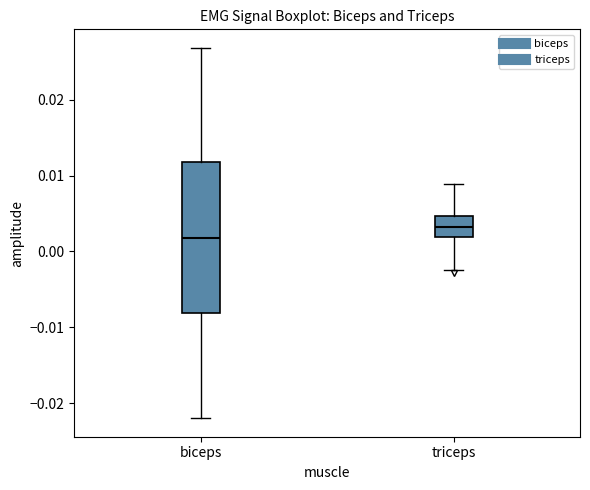

Which box's median line is the lowest?

biceps